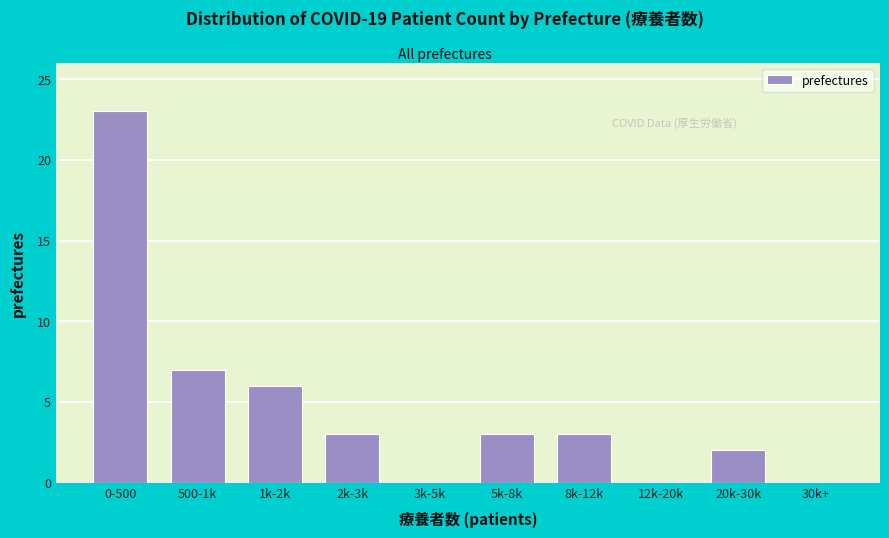

Reading left to right, list all the values displayed in this chart.

0-500=23	500-1k=7	1k-2k=6	2k-3k=3	3k-5k=0	5k-8k=3	8k-12k=3	12k-20k=0	20k-30k=2	30k+=0